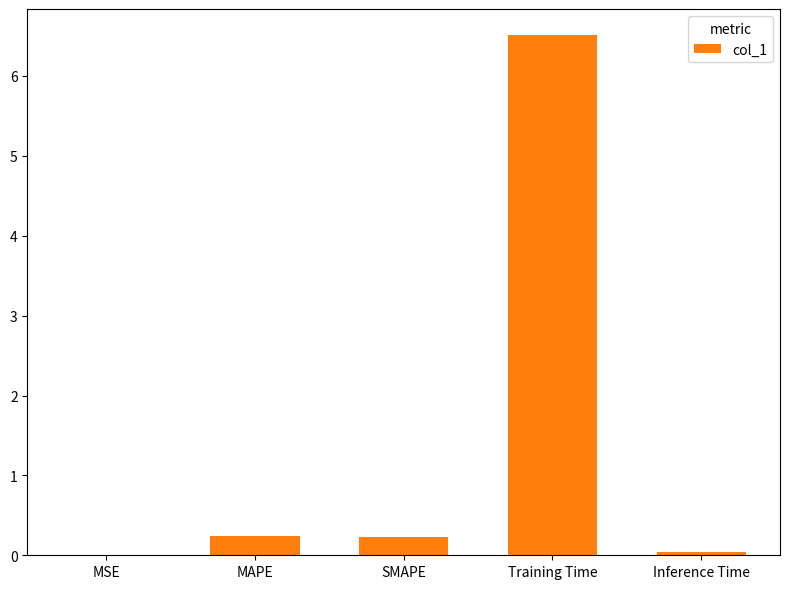

What is the approximate value at MAPE?

0.2